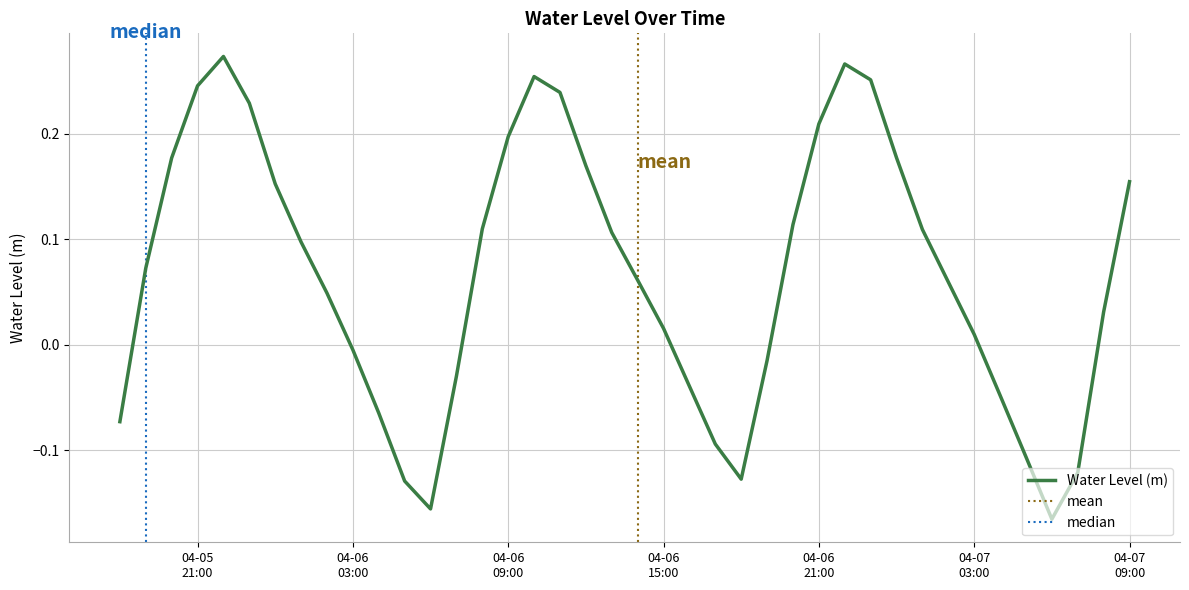

True or false: the data shows -0.2 at 2023-04-07 07:00:00.

False